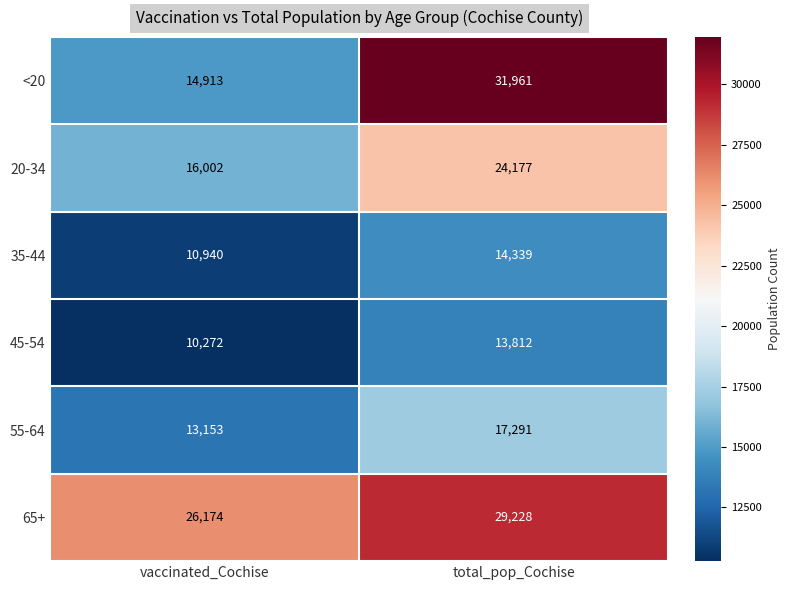

What is the total value across all series at total_pop_Cochise?

130808